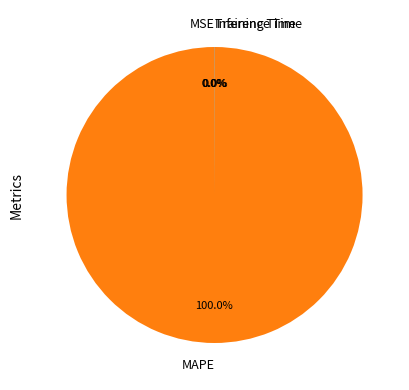

To the nearest percent, what is the average slice percentage?

25%